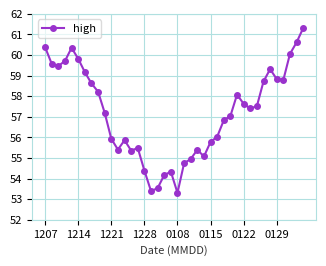

What is the difference between the maximum and minimum values?

8.0